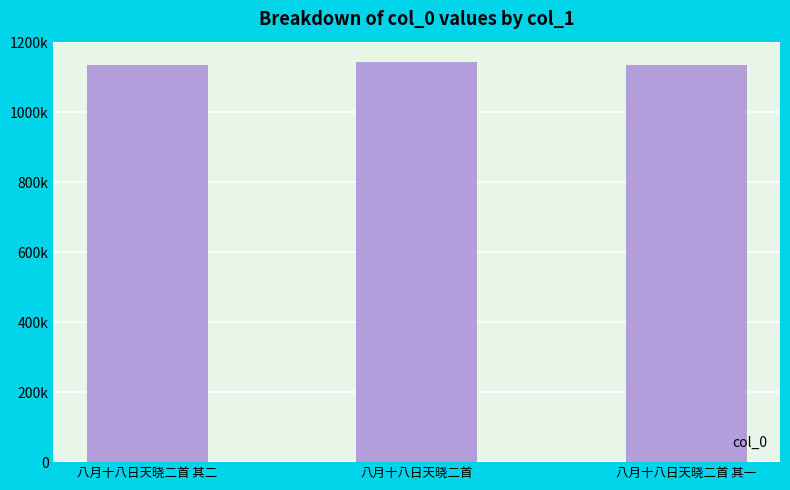

Rank the categories by value from highest to lowest.

八月十八日天晓二首, 八月十八日天晓二首 其一, 八月十八日天晓二首 其二